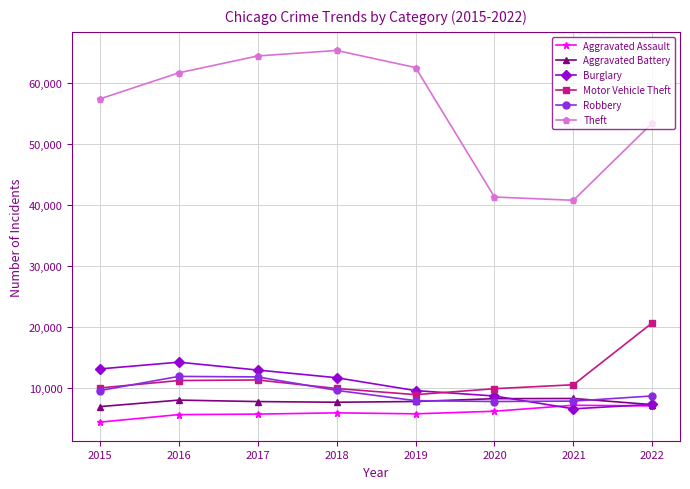

True or false: Motor Vehicle Theft and Theft intersect in this chart.

False